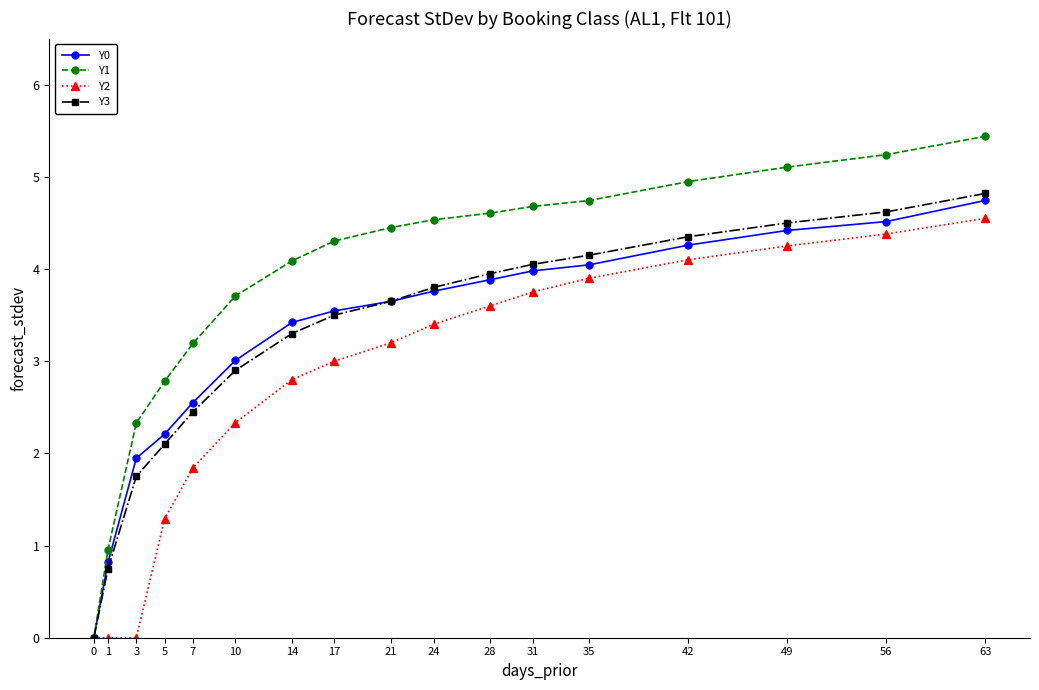

At which category is the sum across all series the highest?

63